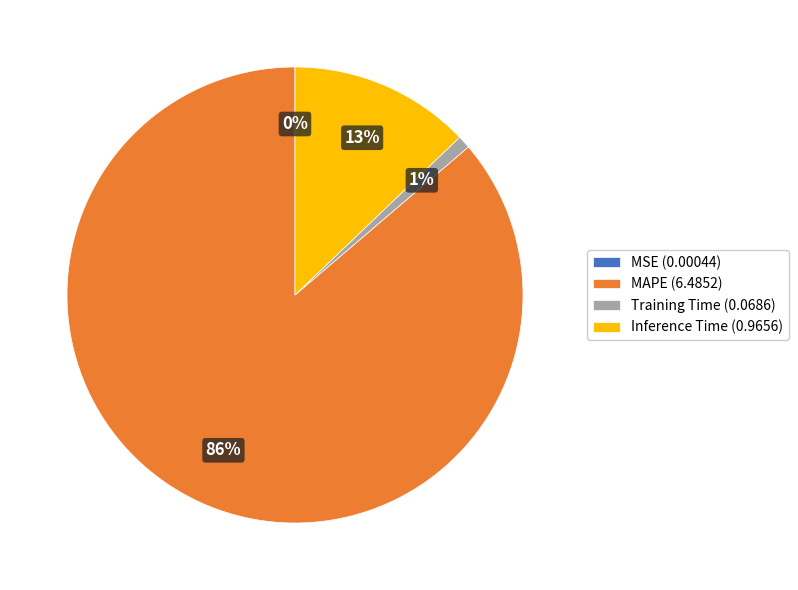

The MAPE slice represents 80% of the pie. True or false?

False